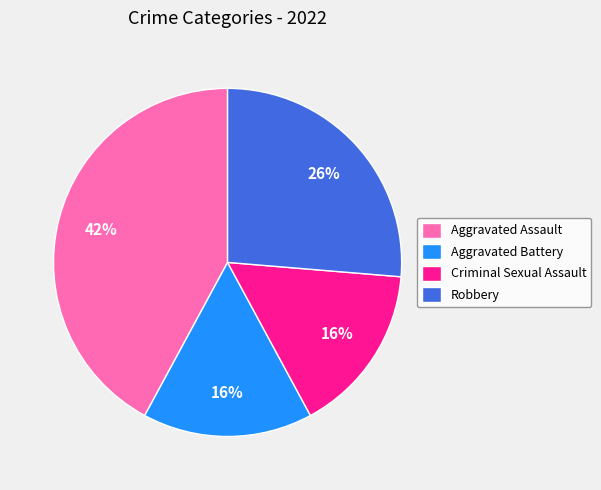

What is the largest slice in the pie chart?

Aggravated Assault